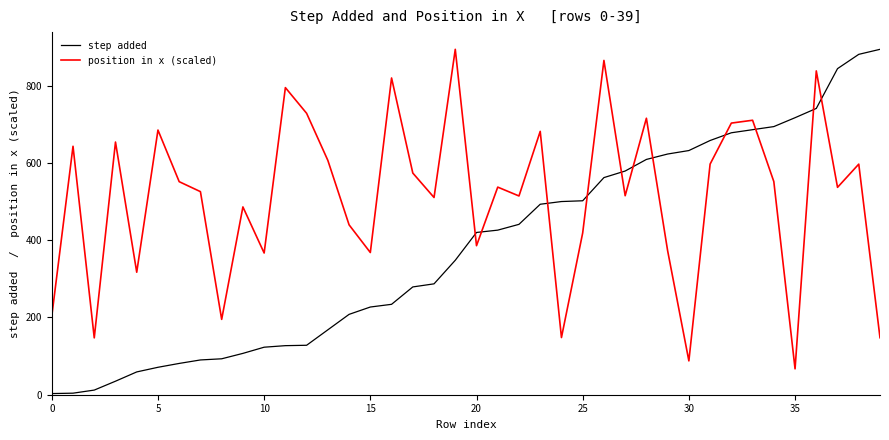

What is the lowest value of the position in x (scaled) series?

67.0